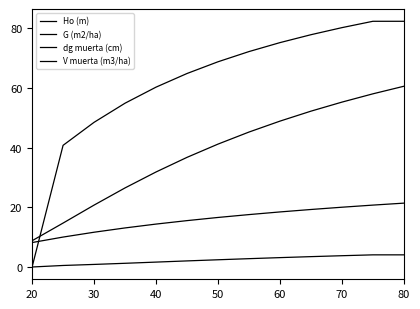

Reading left to right, list all the values displayed in this chart.

Ho (m): 8.2	10.0	11.7	13.1	14.4	15.5	16.6	17.6	18.4	19.3	20.0	20.7	21.4
G (m2/ha): 8.8	14.7	20.7	26.5	31.8	36.7	41.2	45.2	48.9	52.2	55.2	58.0	60.6
dg muerta (cm): 0.0	40.8	48.5	54.9	60.3	64.8	68.8	72.2	75.2	77.8	80.2	82.3	82.3
V muerta (m3/ha): 0.0	0.5	0.9	1.2	1.6	2.0	2.4	2.8	3.1	3.5	3.8	4.1	4.1